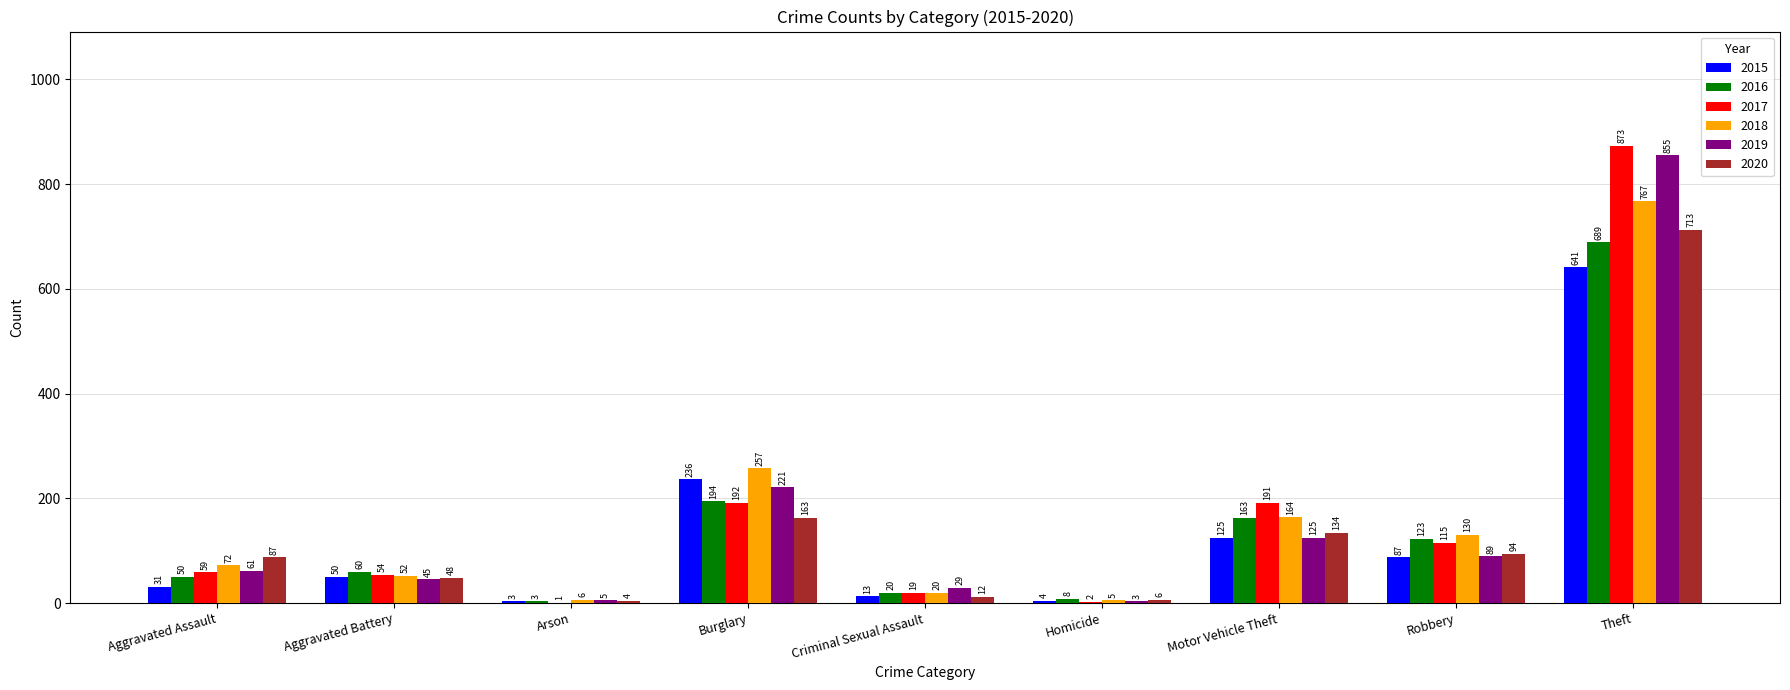

Which series changed the most between Arson and Burglary?

2018